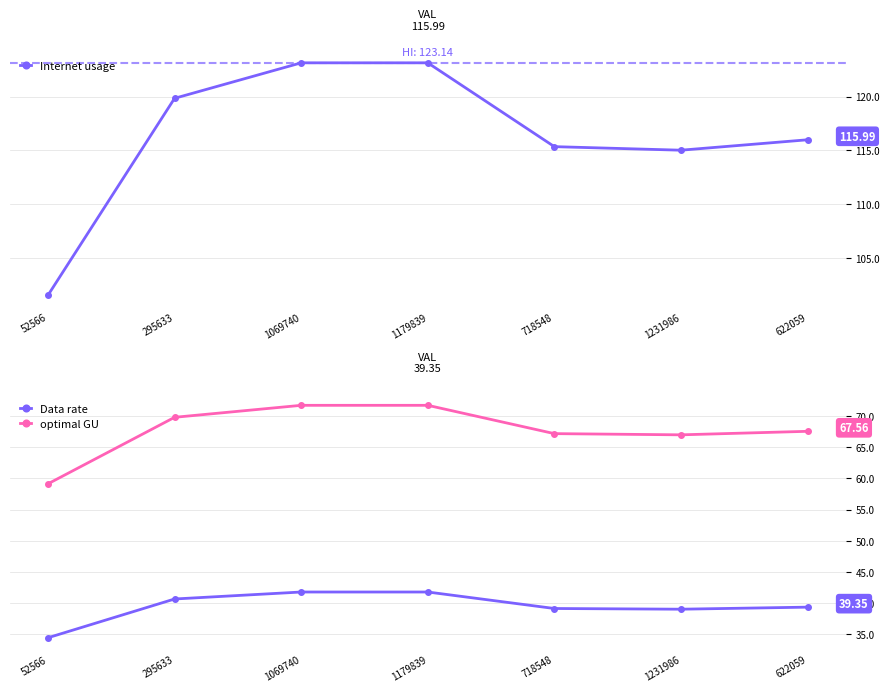

List the series in order of their overall mean, highest first.

Internet usage, optimal GU, Data rate